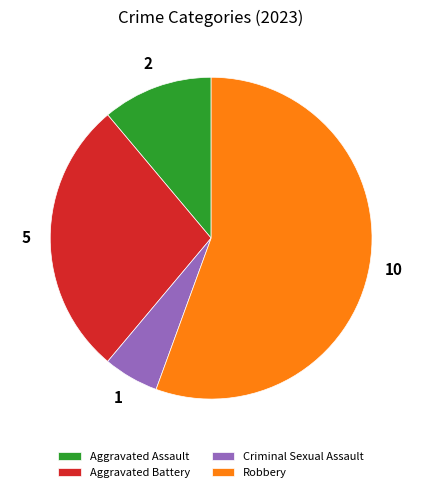

Is it true that Aggravated Battery is 28% of the pie?

True